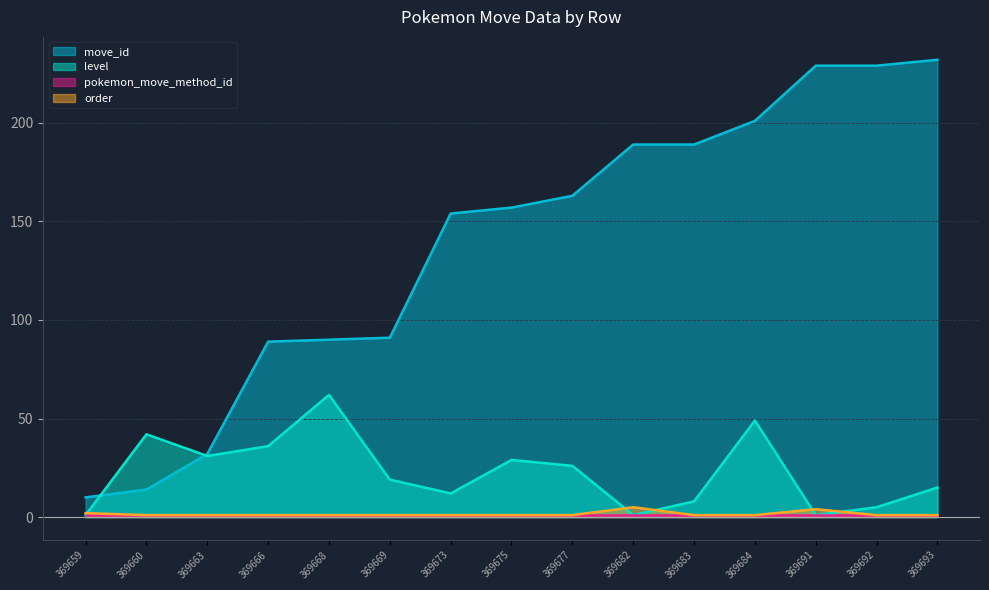

At how many categories does at least one series exceed 114?

9